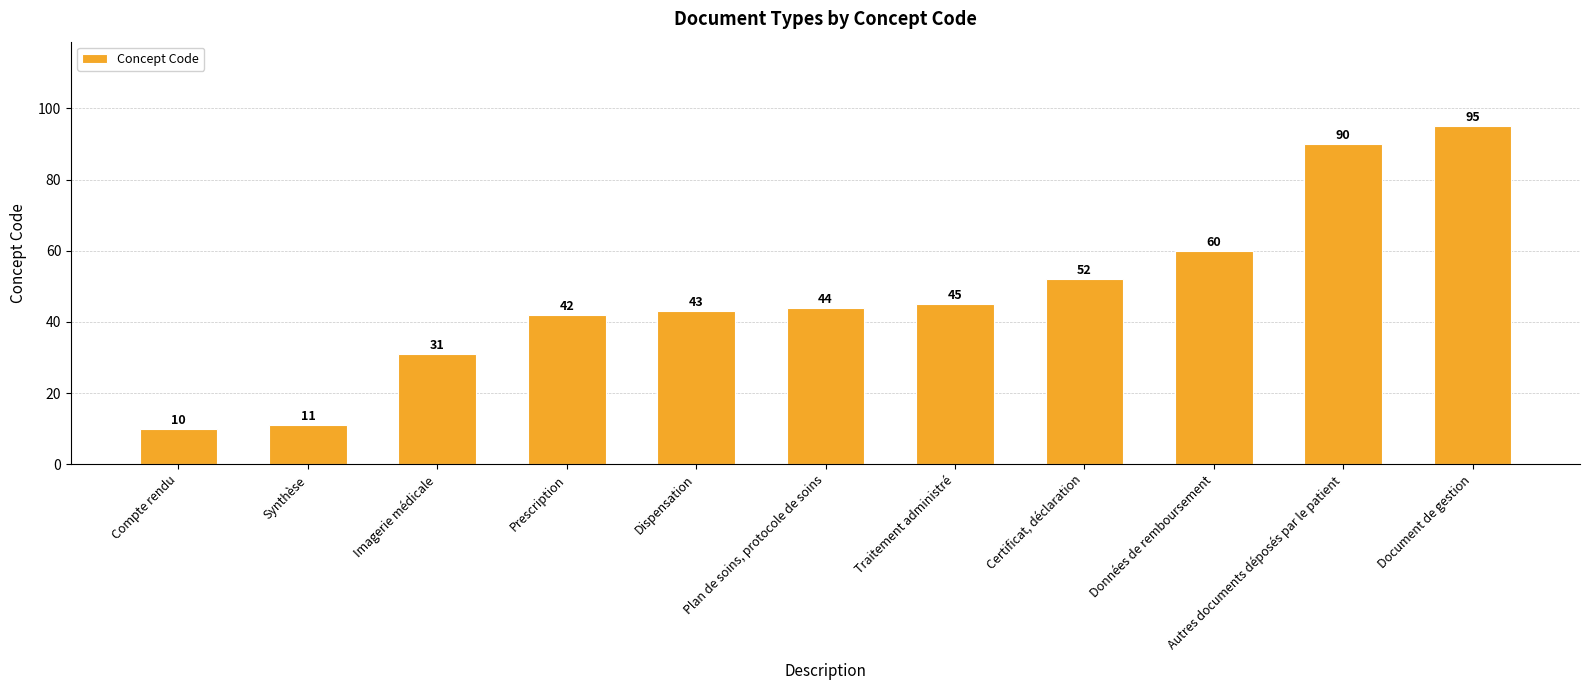

What is the ratio of the value at Synthèse to the value at Certificat, déclaration?

0.2